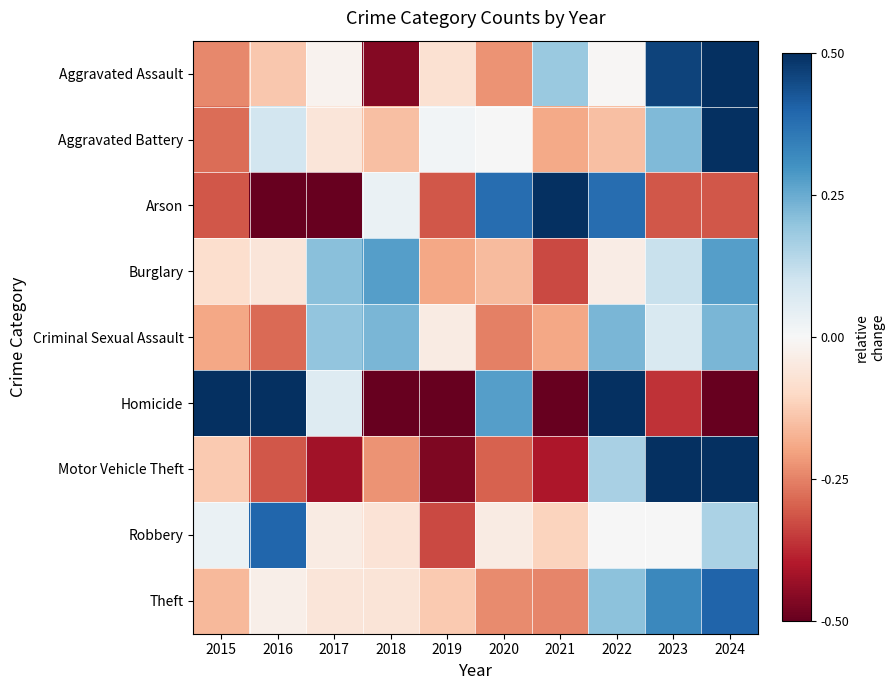

At 2017, list the series in order from smallest to largest.

Arson, Motor Vehicle Theft, Aggravated Battery, Theft, Robbery, Aggravated Assault, Homicide, Criminal Sexual Assault, Burglary